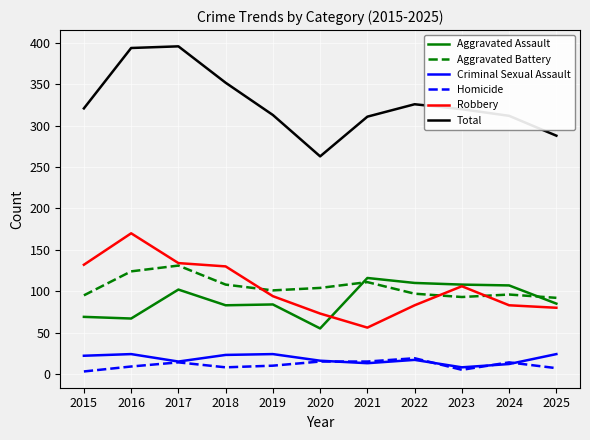

What is the sum of all Criminal Sexual Assault values?

198